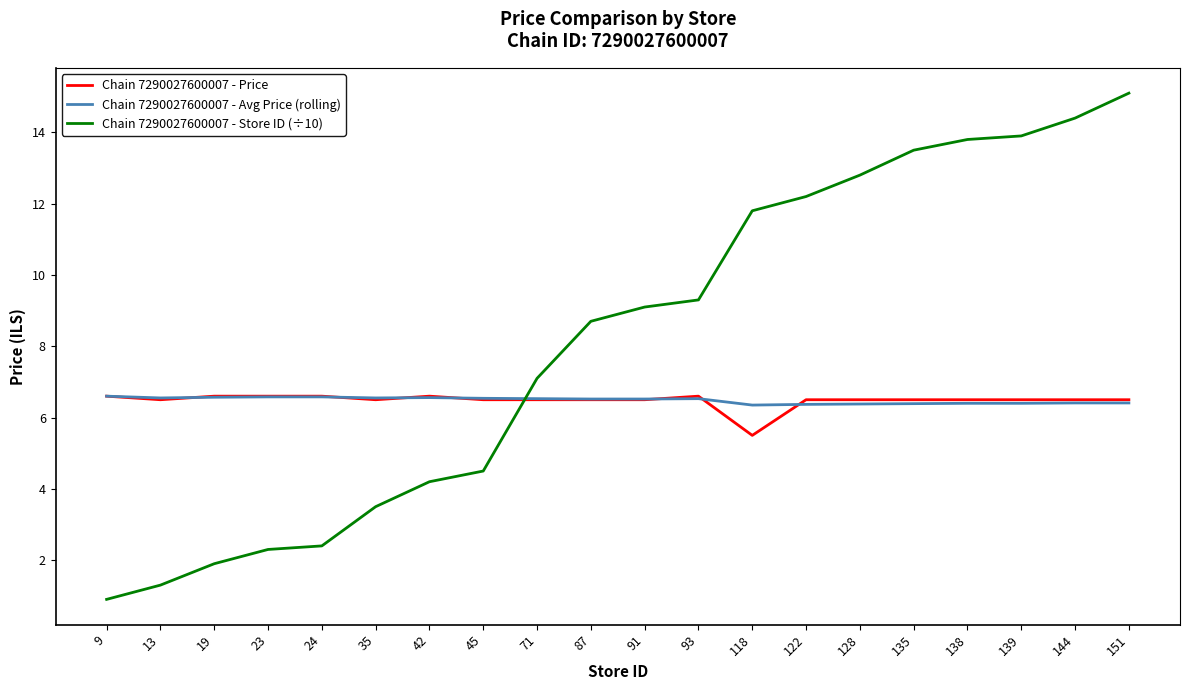

What is the minimum value for Chain 7290027600007 - Price?

5.5